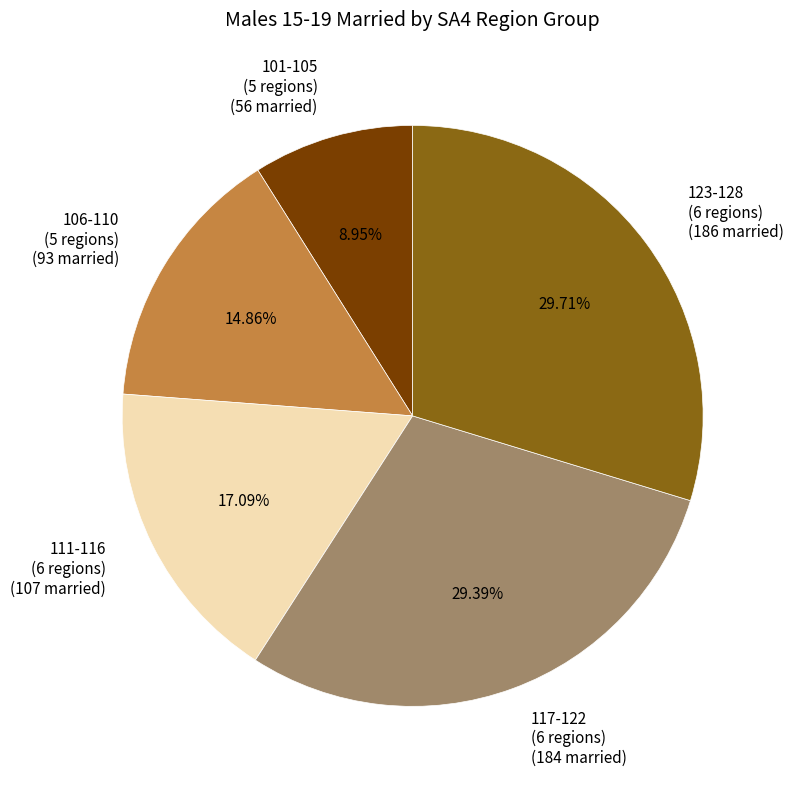

Does any single category account for the majority?

No